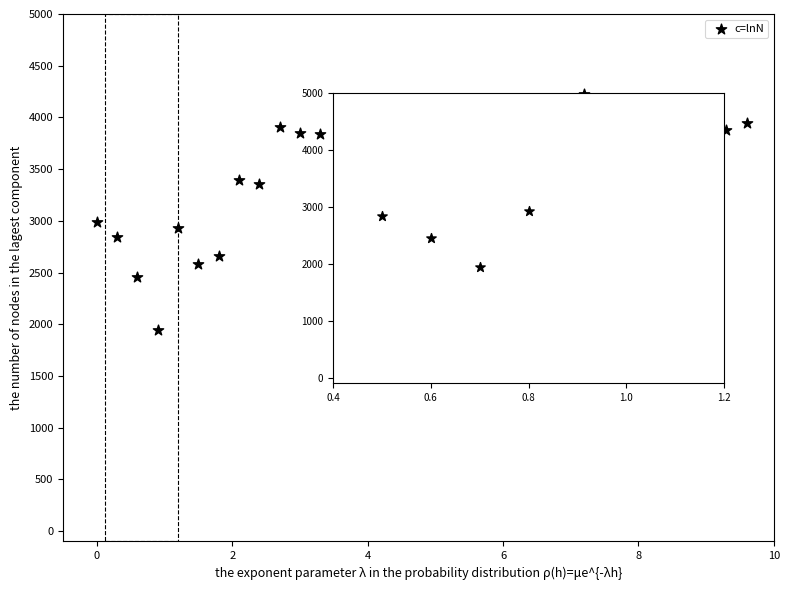

What is the range of X values (max minus min)?

9.6